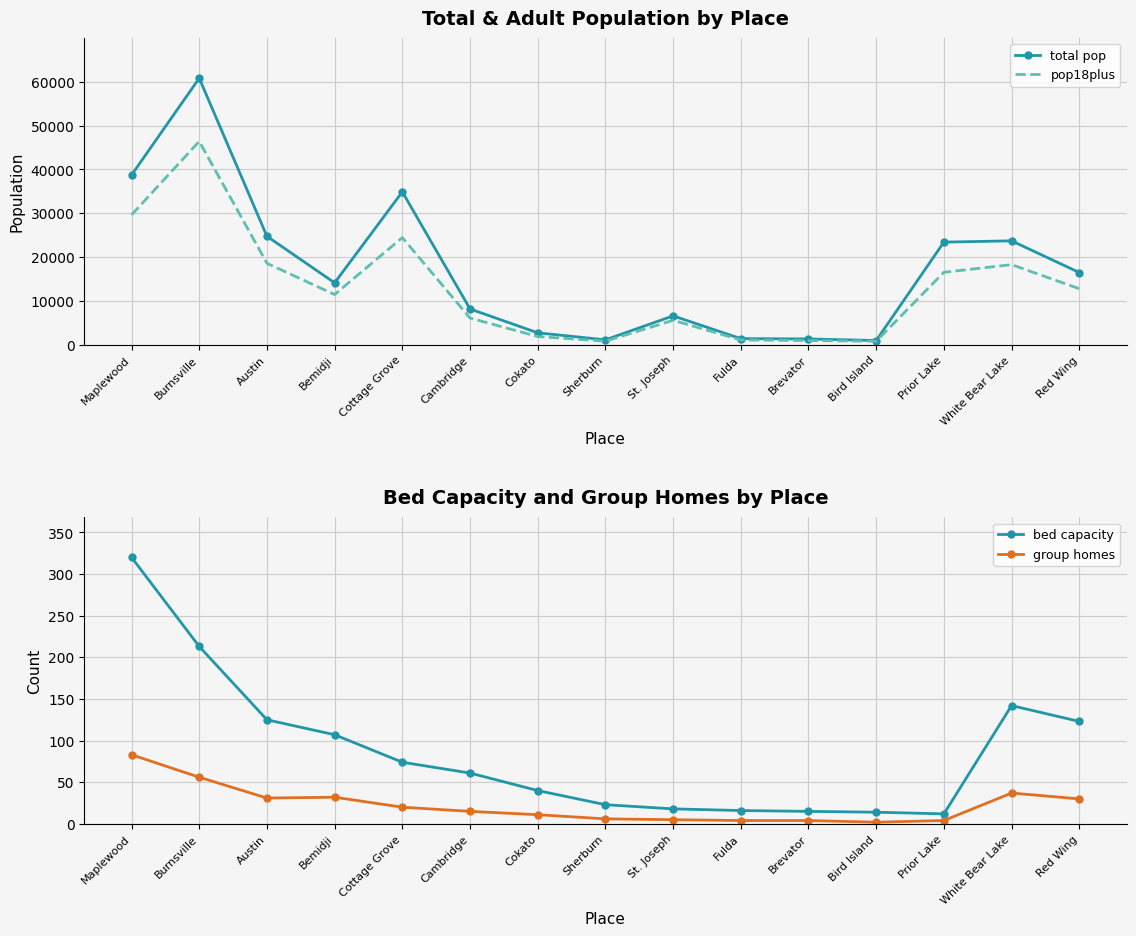

What is the greatest value displayed?

60838